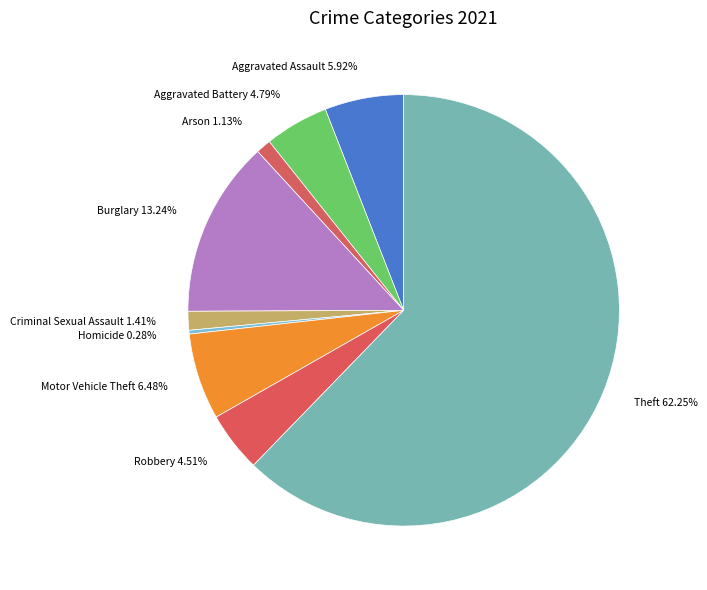

Which category has the biggest portion of the pie?

Theft